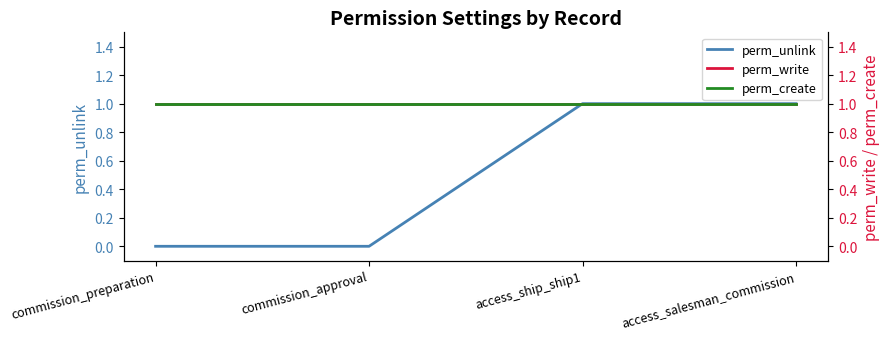

Is the value of perm_write at commission_preparation greater than the value of perm_create at commission_preparation?

No